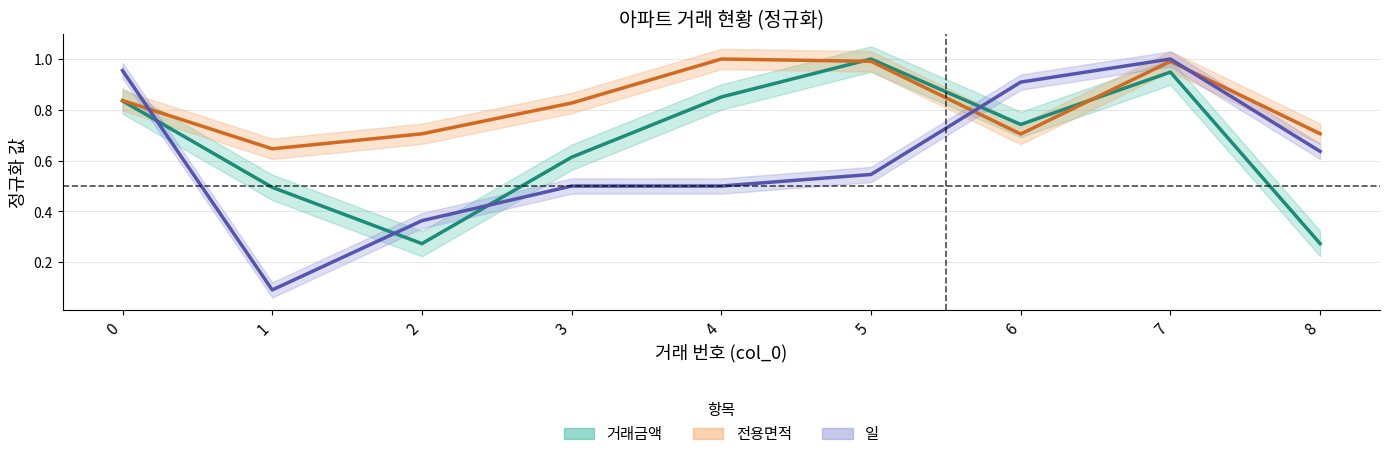

How many intersections are there between 일 and 전용면적?

3